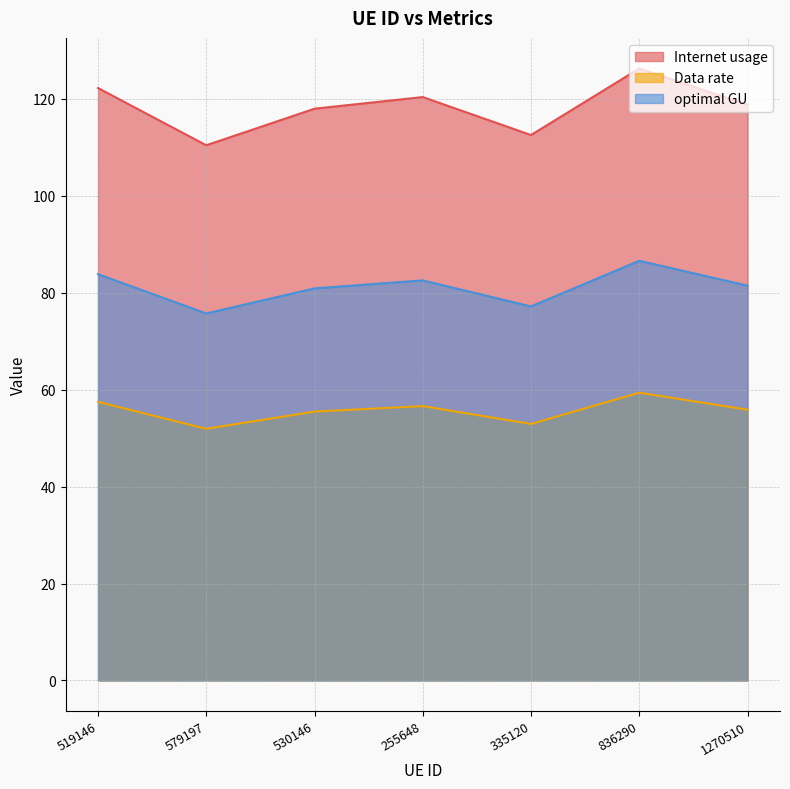

What is the maximum value shown in the chart?

126.3